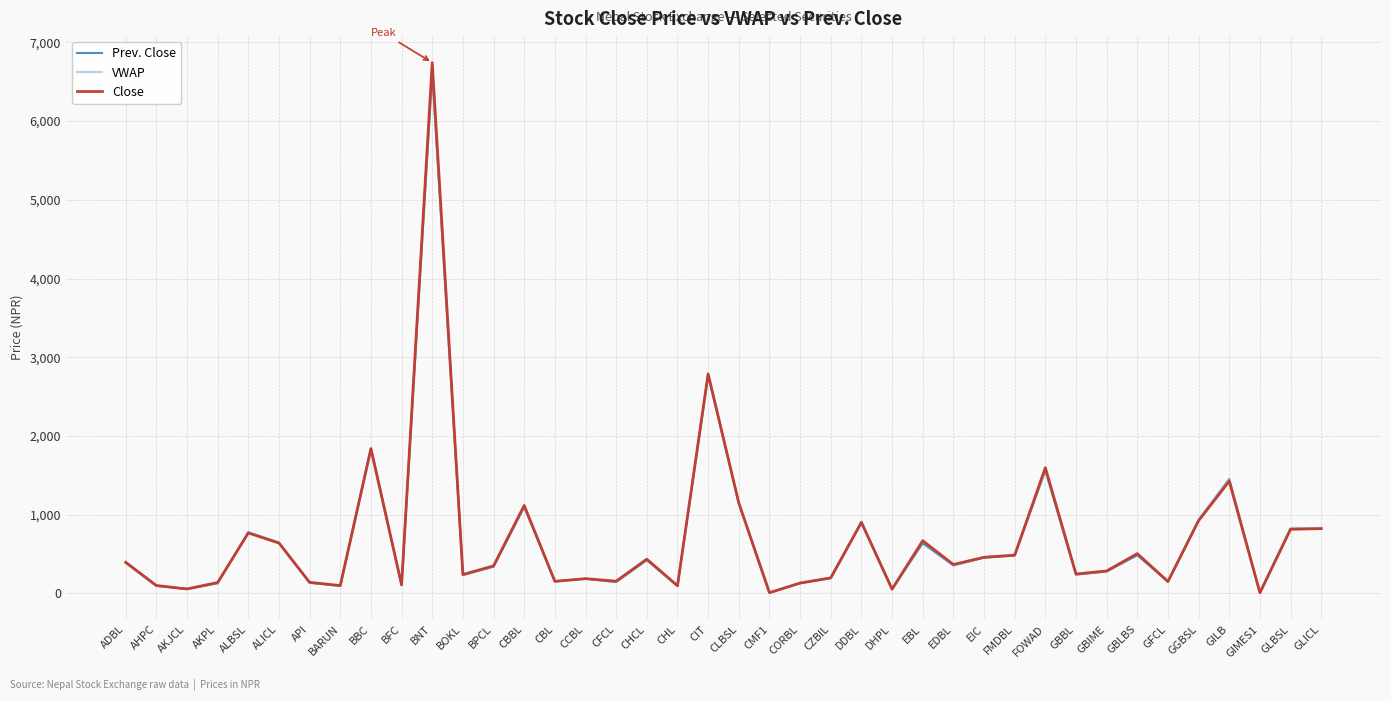

What is the maximum value shown in the chart?

6743.0